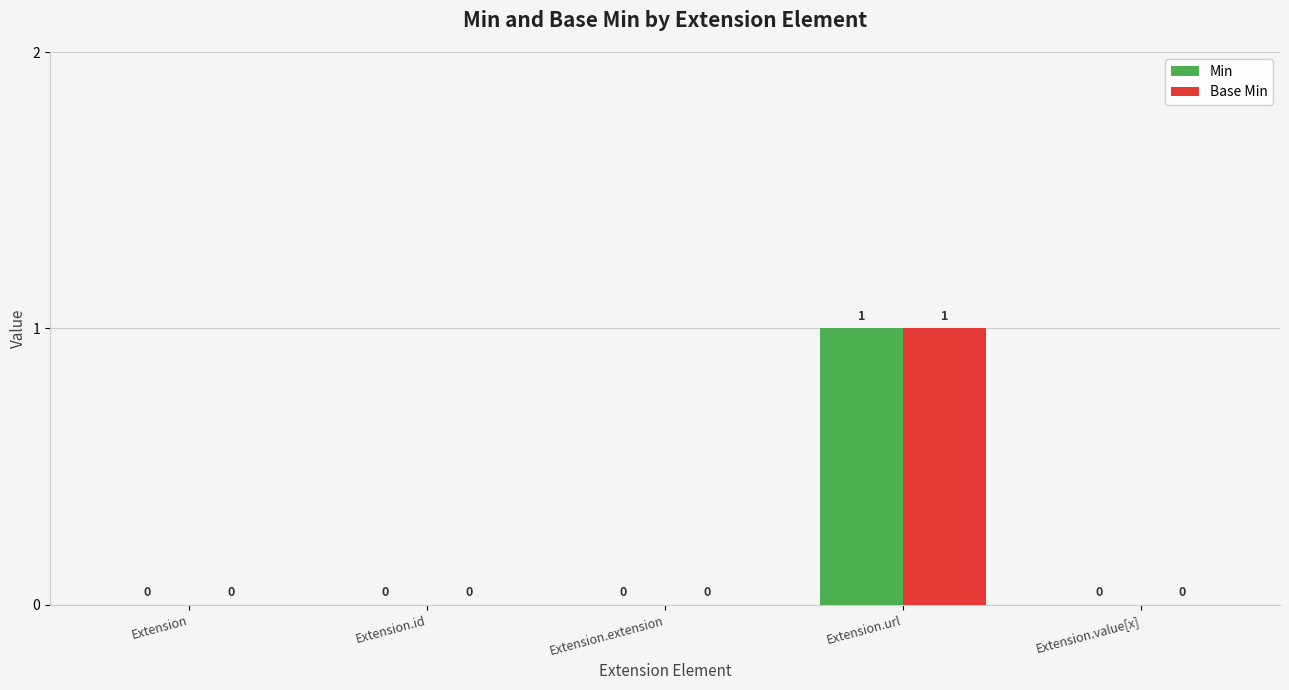

How many Min values are between 0 and 1?

5